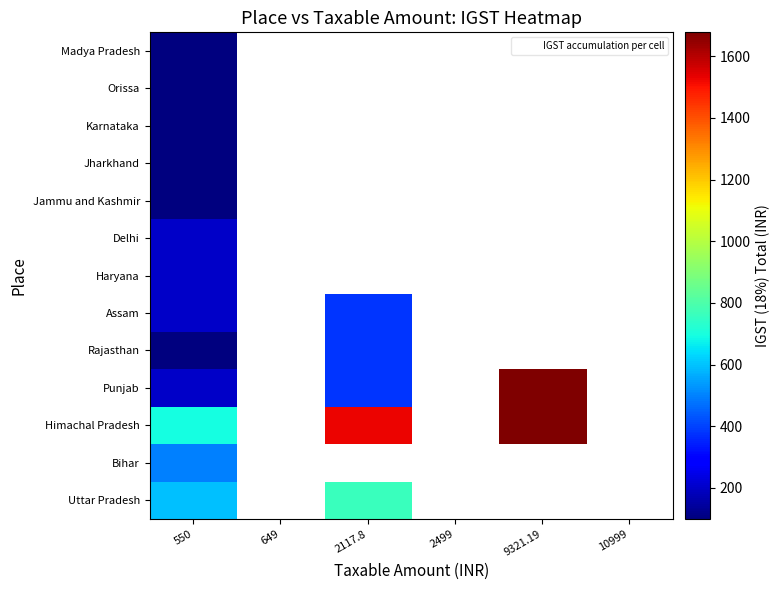

Which category has the lowest value in the Jharkhand series?

550